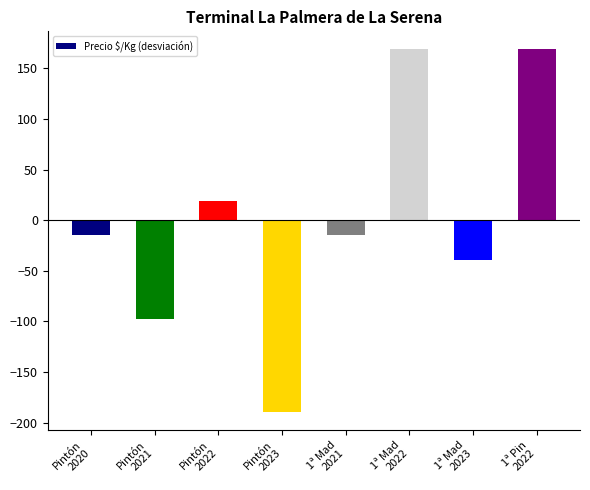

True or false: the data shows 109.0 at 1ª Mad
2022.

False